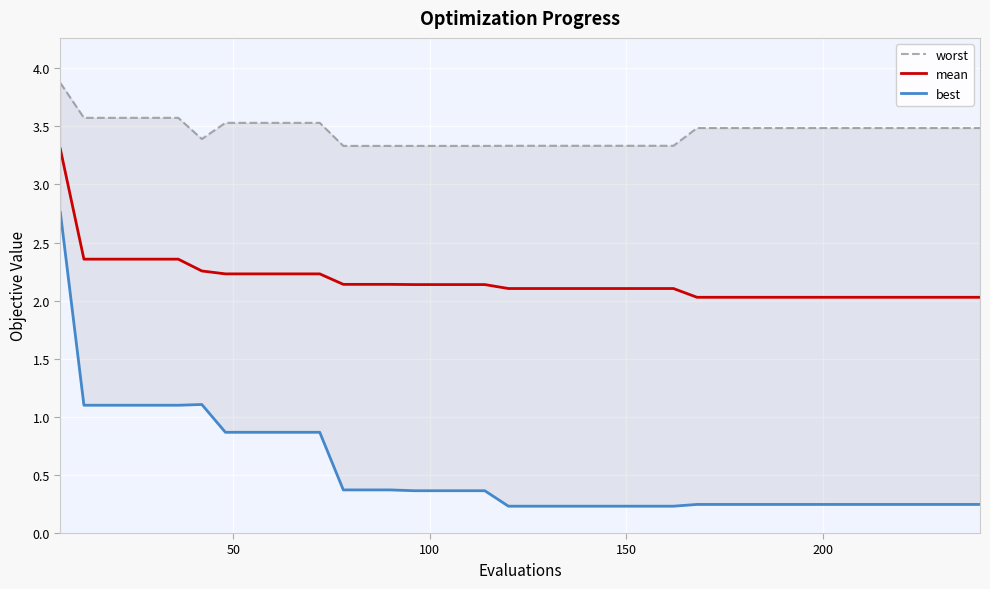

True or false: mean has more than 2 points higher than both neighbors.

False